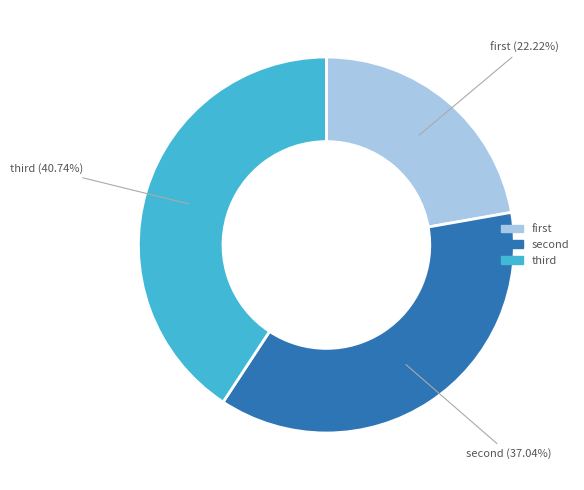

Is there a majority slice in this chart?

No